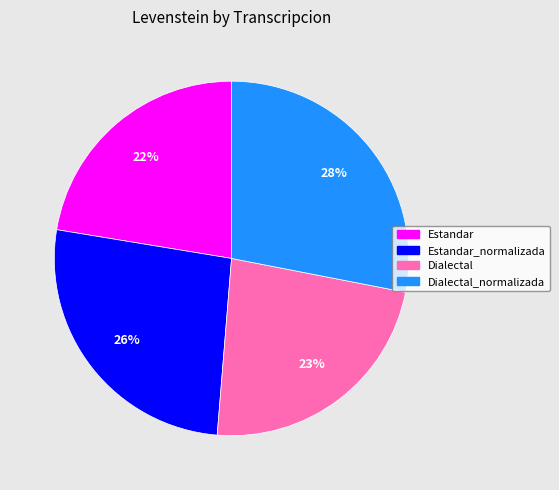

To the nearest percent, what percentage of the pie is Dialectal?

23%